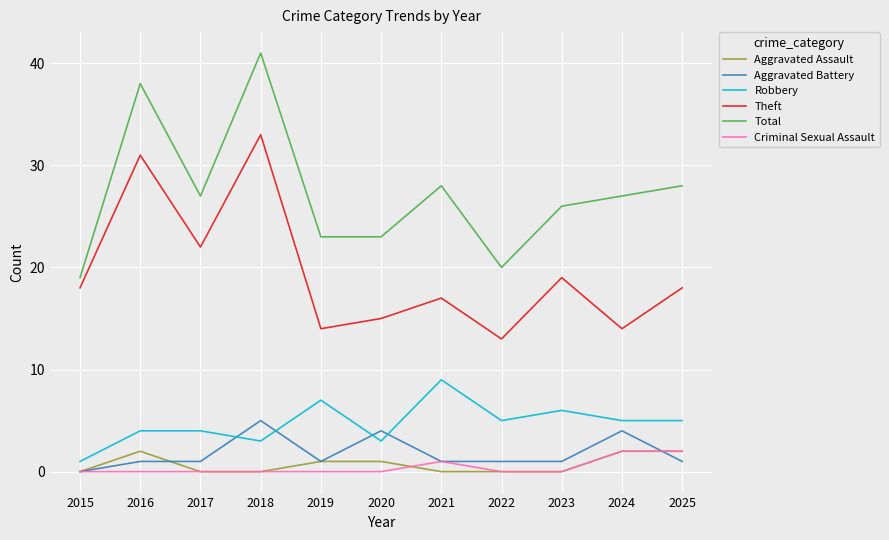

Count the Criminal Sexual Assault values in the range 0 to 1.

9